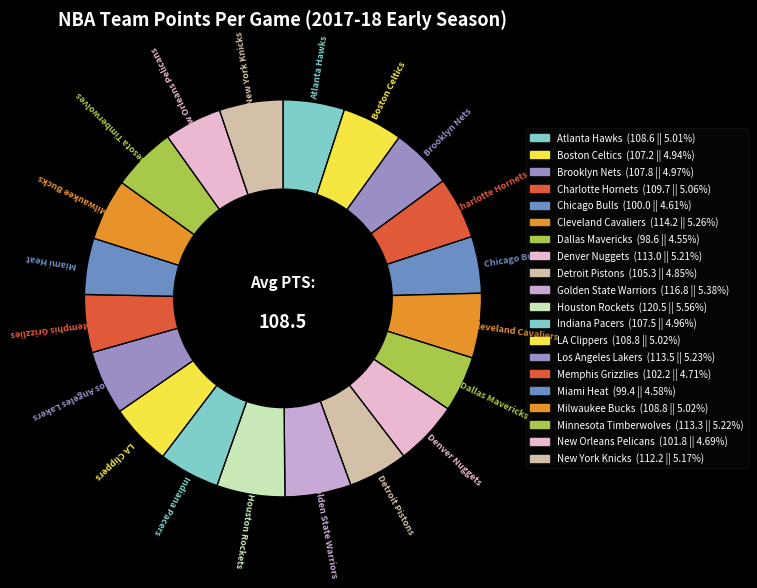

Rank the categories by value from lowest to highest.

Dallas Mavericks, Miami Heat, Chicago Bulls, New Orleans Pelicans, Memphis Grizzlies, Detroit Pistons, Boston Celtics, Indiana Pacers, Brooklyn Nets, Atlanta Hawks, LA Clippers, Milwaukee Bucks, Charlotte Hornets, New York Knicks, Denver Nuggets, Minnesota Timberwolves, Los Angeles Lakers, Cleveland Cavaliers, Golden State Warriors, Houston Rockets